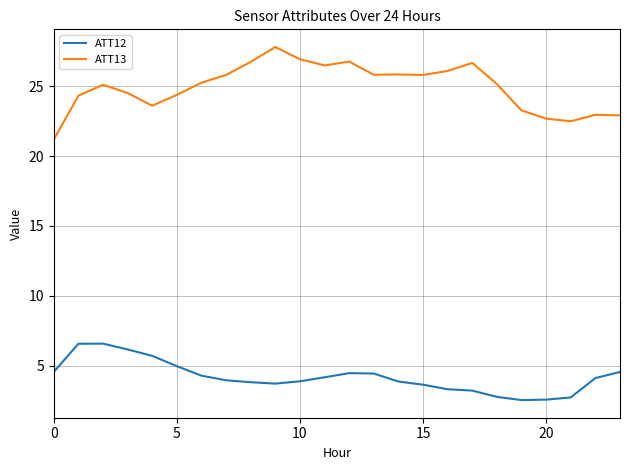

What is the maximum value shown in the chart?

27.8